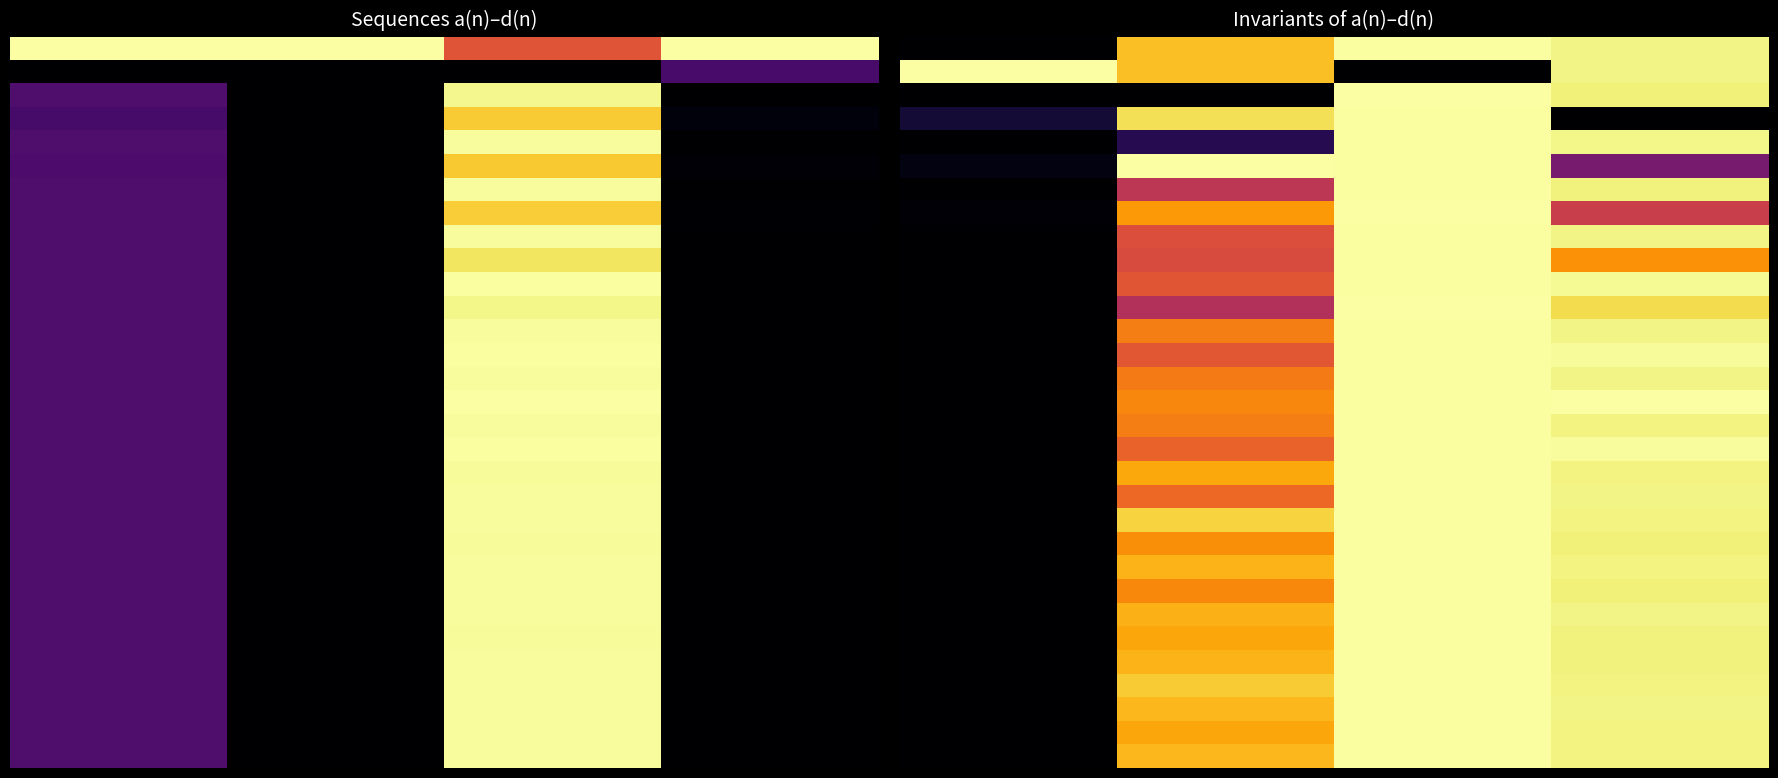

At which category is the sum across all series the highest?

2